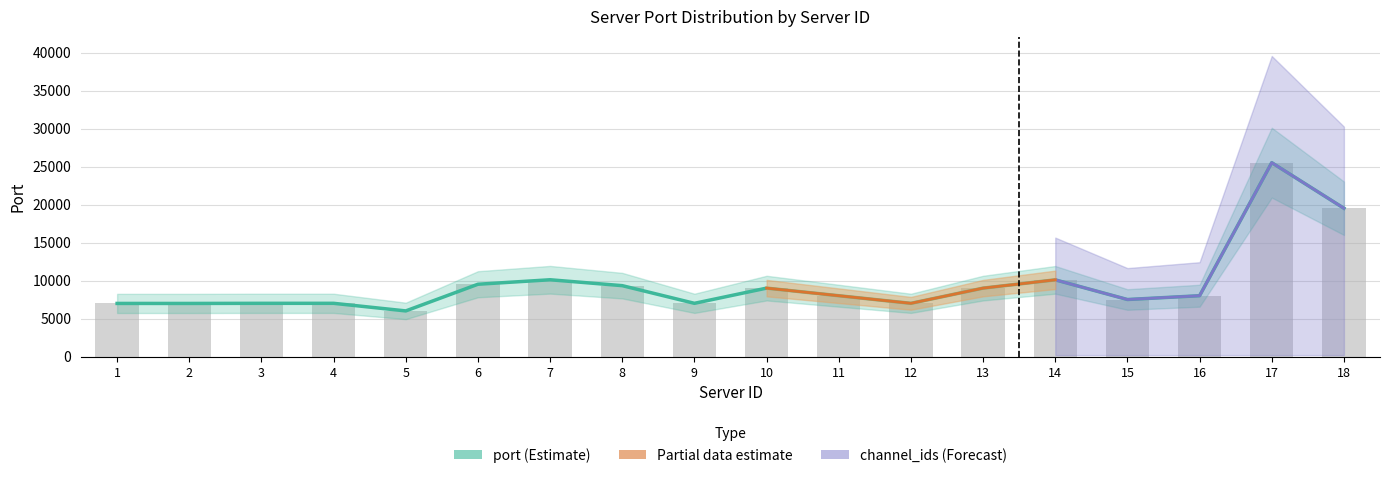

The chart shows a value of 34495 at 18. True or false?

False